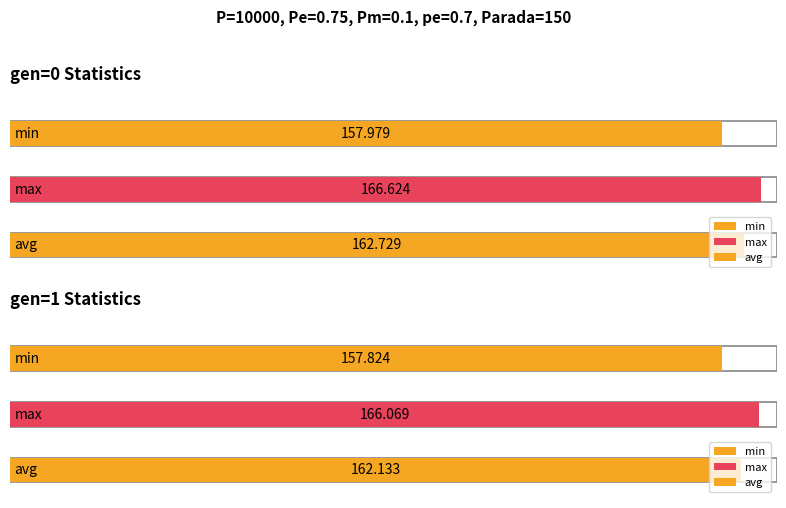

Rank the categories by min value from lowest to highest.

gen=1, gen=0